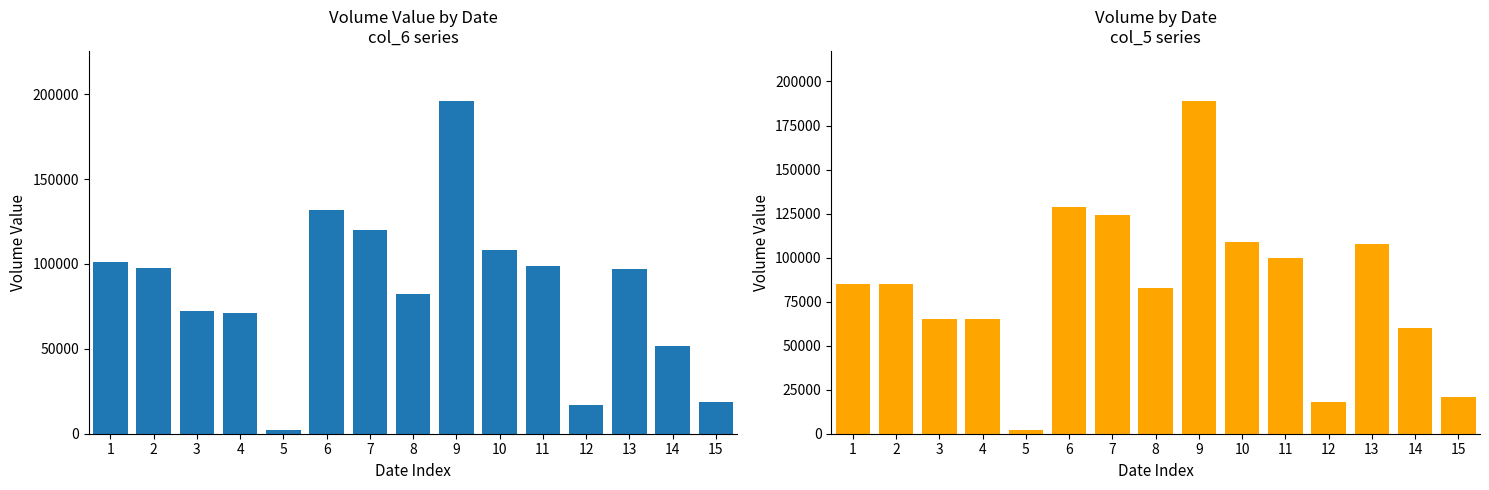

At which label is col_5 (Volume) closest to 95500?

11